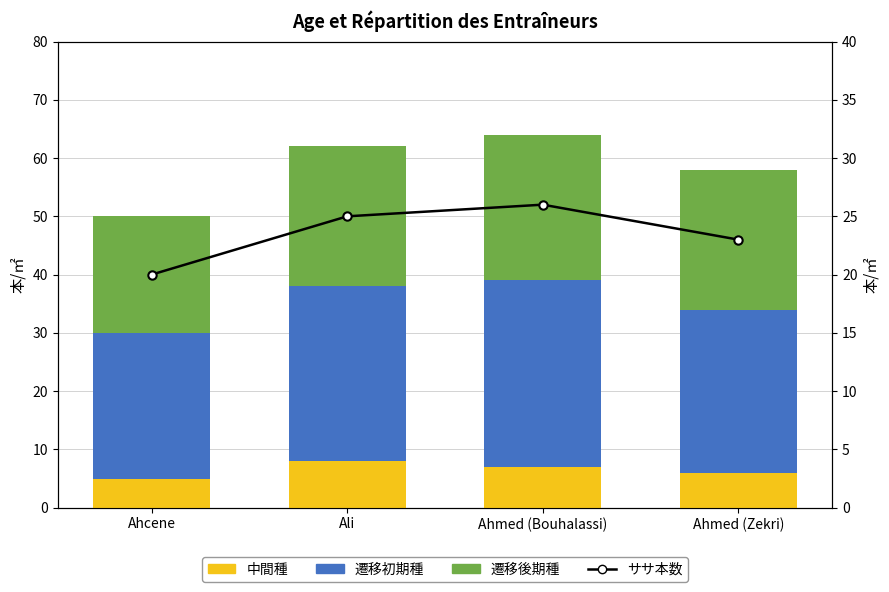

Reading right to left, extract all data points from this chart.

中間種: 6	7	8	5
遷移初期種: 28	32	30	25
遷移後期種: 24	25	24	20
ササ本数: 23	26	25	20